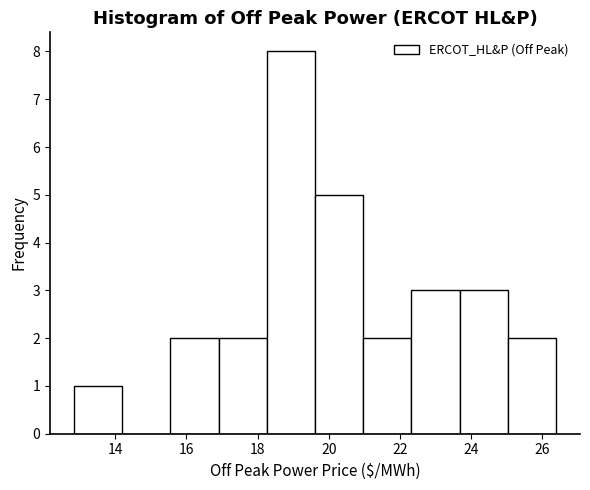

Reading left to right, list every bar in this chart as the range it spans on the x-axis followed by its height. Neither the bar edges nor the heights are printed on the chart, so give them approximately, as read against the axes.

12.8 to 14.2: 1
14.2 to 15.6: 0
15.6 to 17.0: 2
17.0 to 18.2: 2
18.2 to 19.6: 8
19.6 to 21.0: 5
21.0 to 22.4: 2
22.4 to 23.6: 3
23.6 to 25.0: 3
25.0 to 26.4: 2